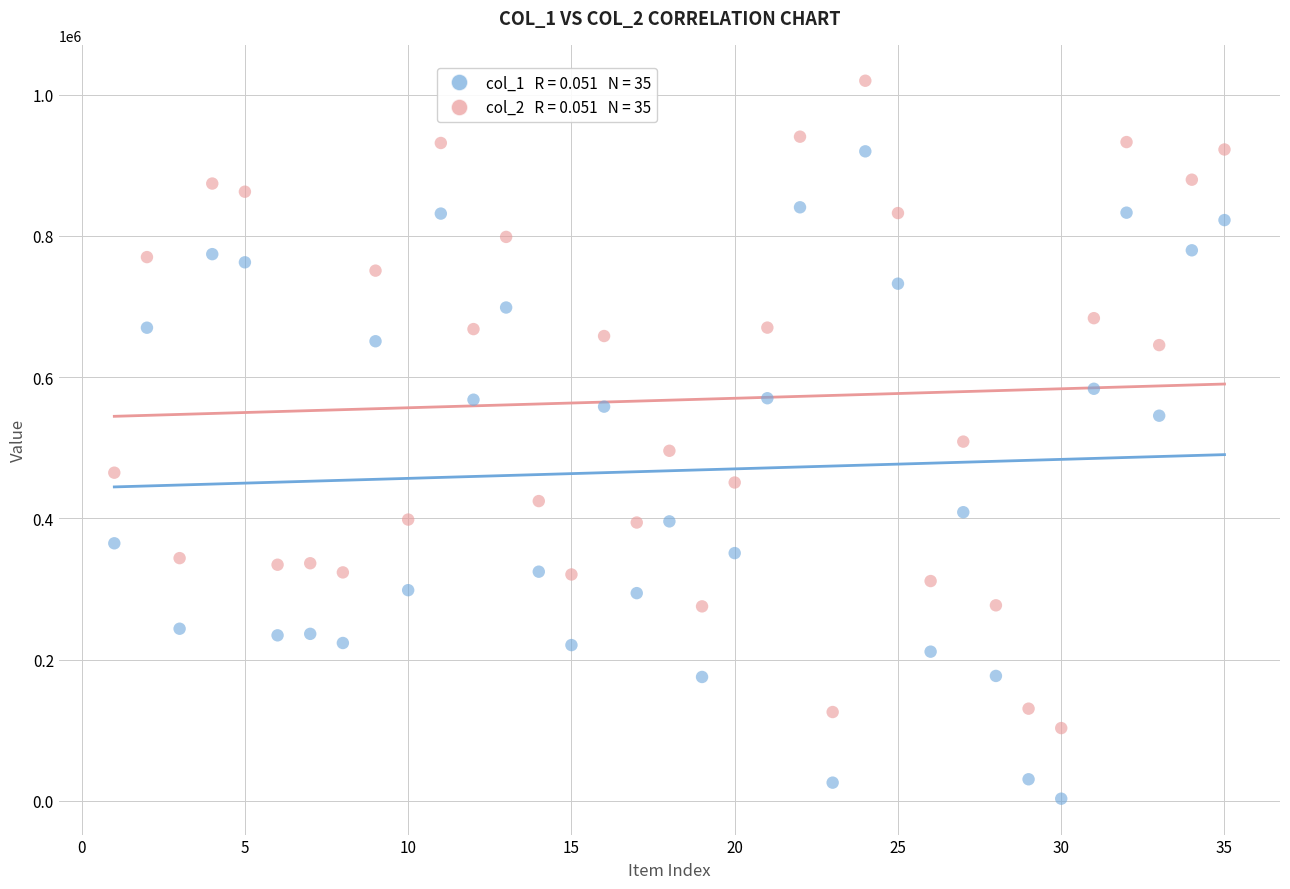

Across all data points, what is the range of Y values (max minus min)?

1016870